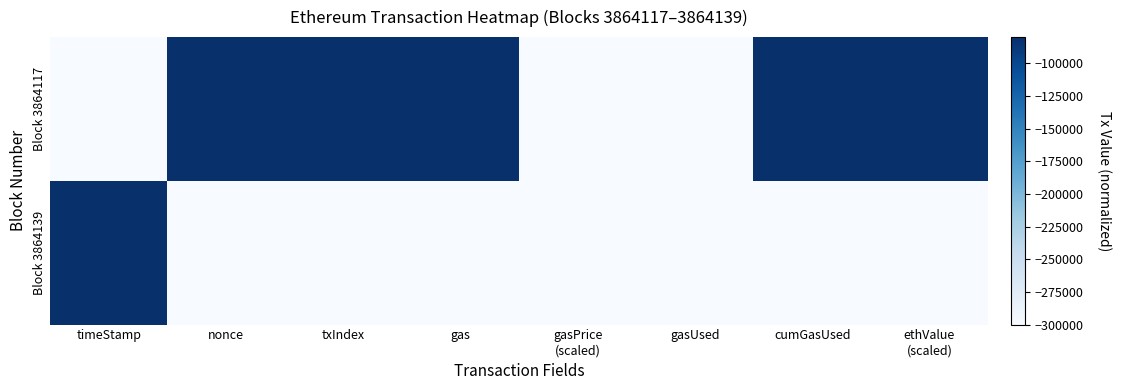

What is the total value across all series at ethValue
(scaled)?

-380000.0